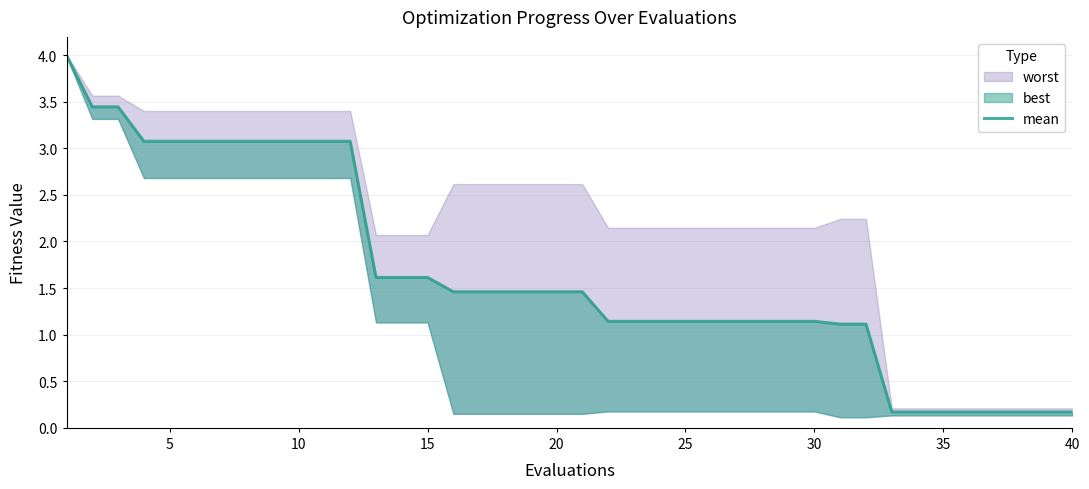

Reading right to left, extract all data points from this chart.

0.2	0.2	0.2	0.2	0.2	0.2	0.2	0.2	1.1	1.1	1.1	1.1	1.1	1.1	1.1	1.1	1.1	1.1	1.1	1.5	1.5	1.5	1.5	1.5	1.5	1.6	1.6	1.6	3.1	3.1	3.1	3.1	3.1	3.1	3.1	3.1	3.1	3.4	3.4	4.0